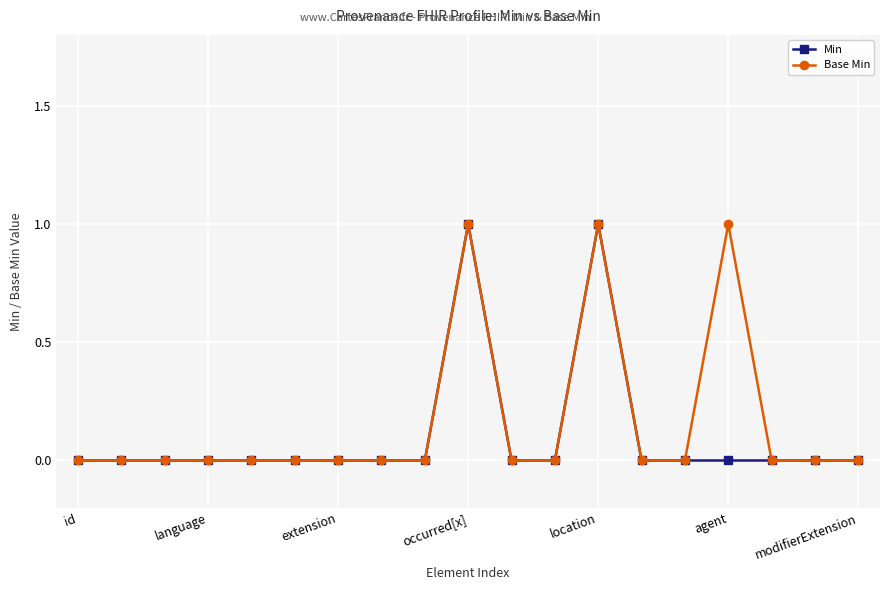

How many lines are shown in the chart?

2